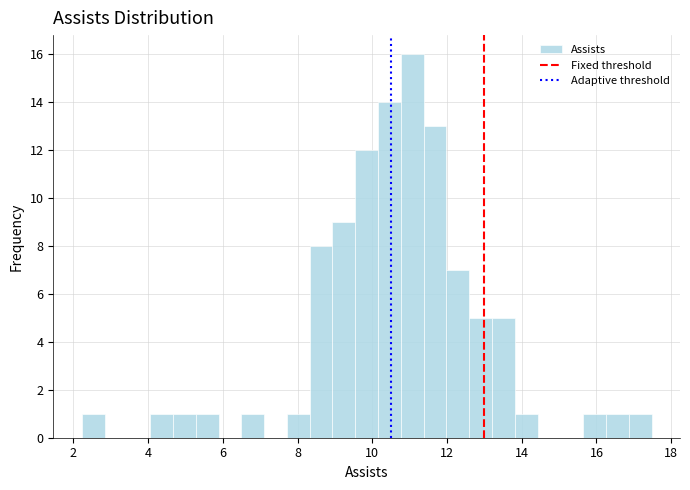

Read against the x-axis, roughly where is the centre of the tallest bar?

11.0